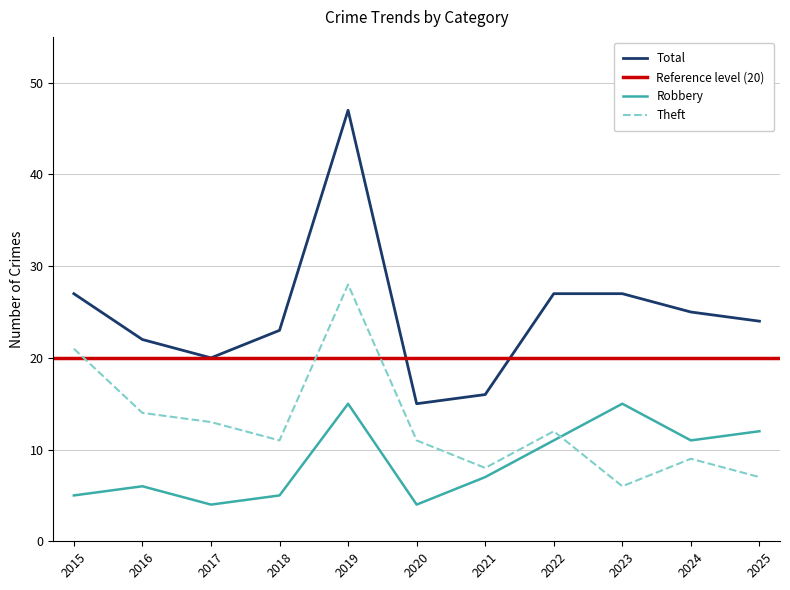

Is the value of Robbery at 2018 greater than the value of Theft at 2022?

No